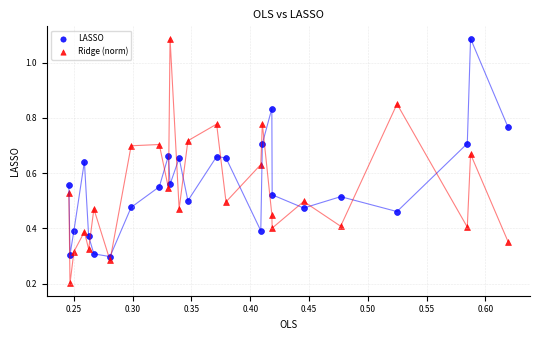

Which series has the widest spread of Y values?

Ridge (norm)